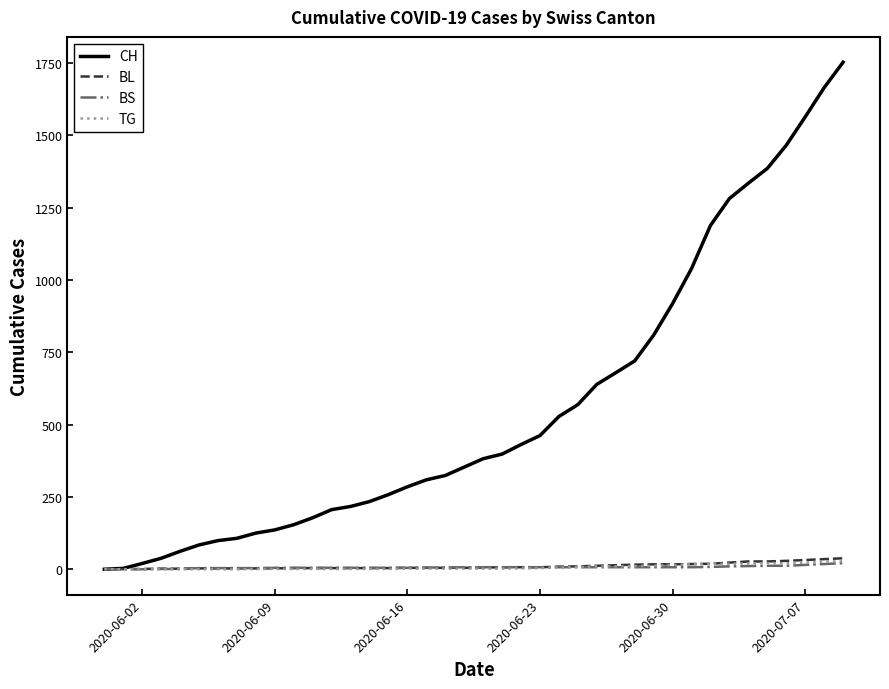

Which series has the largest total across all categories?

CH